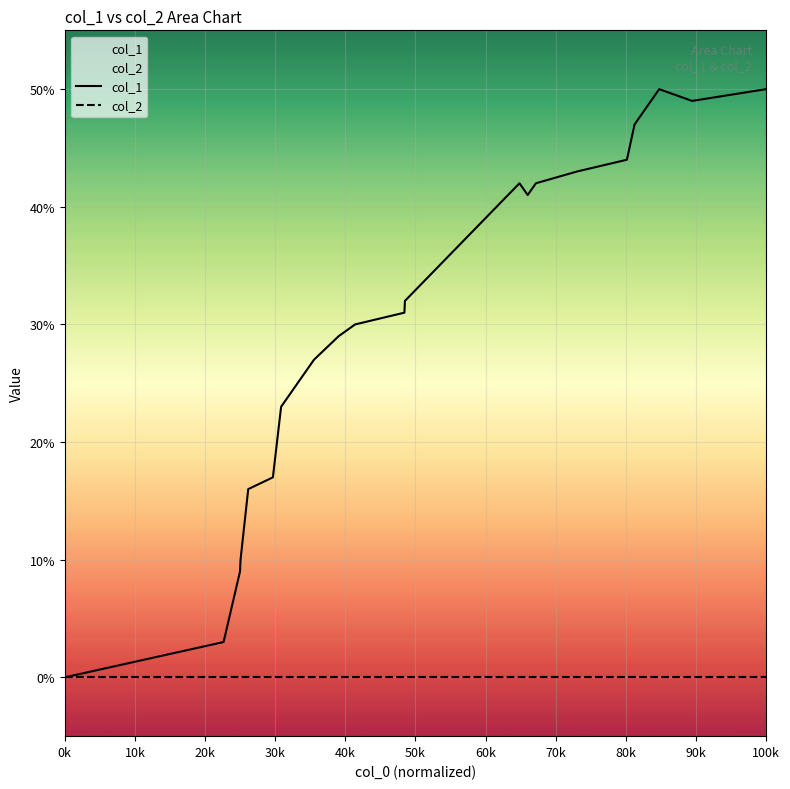

Reading left to right, transcribe all the data shown in this chart.

col_1: 0	3	9	10	16	17	23	25	26	27	29	30	31	32	42	41	42	43	44	47	48	49	50	49	50
col_2: 0	0	0	0	0	0	0	0	0	0	0	0	0	0	0	0	0	0	0	0	0	0	0	0	0